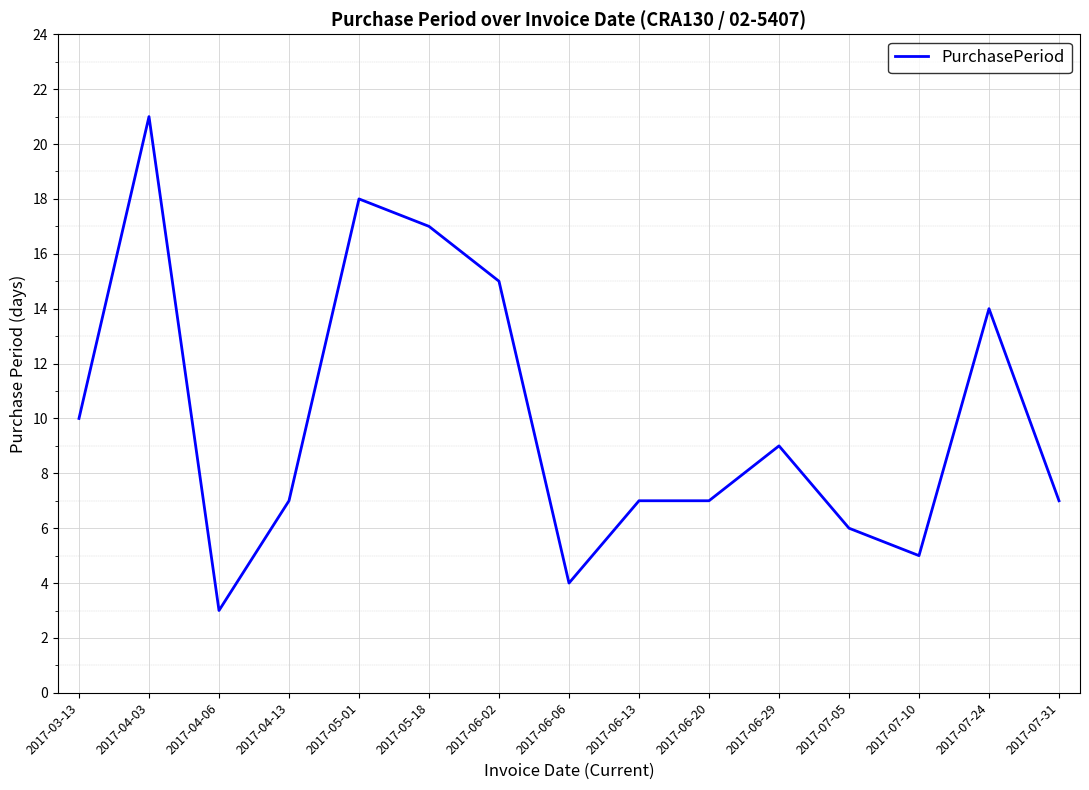

What is the difference between the maximum and second lowest values?

17